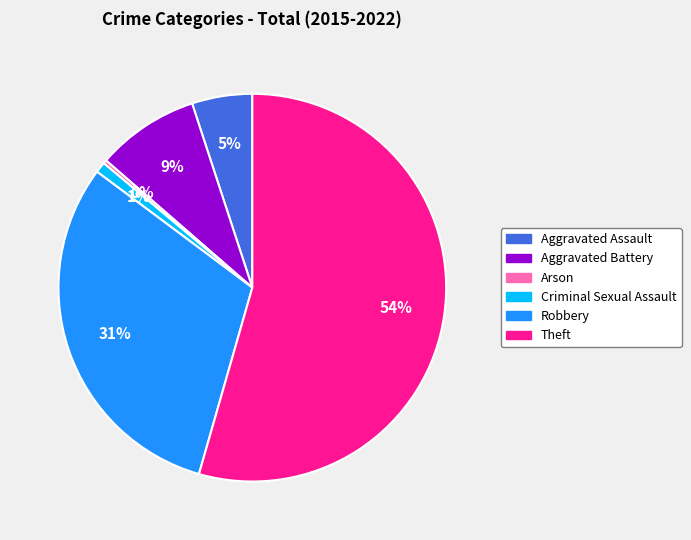

Is the sum of Aggravated Assault and Theft greater than half?

Yes